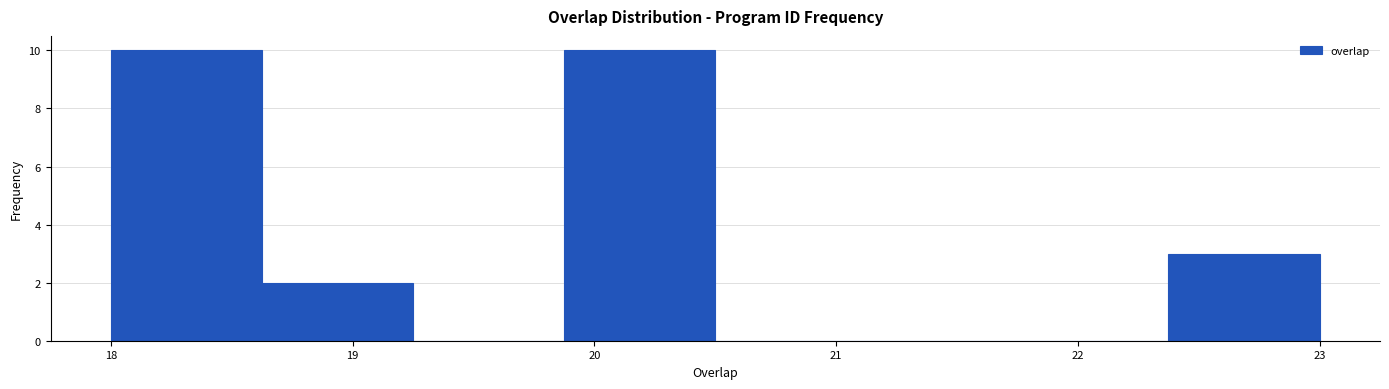

Reading left to right, list every bar in this chart as the range it spans on the x-axis followed by its height. Neither the bar edges nor the heights are printed on the chart, so give them approximately, as read against the axes.

18.0 to 18.6: 10
18.6 to 19.3: 2
19.3 to 19.9: 0
19.9 to 20.5: 10
20.5 to 21.1: 0
21.1 to 21.8: 0
21.8 to 22.4: 0
22.4 to 23.0: 3